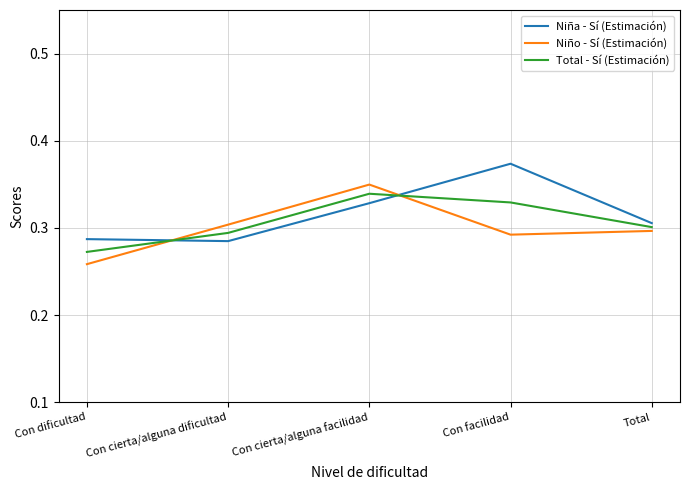

How many lines are shown in the chart?

3